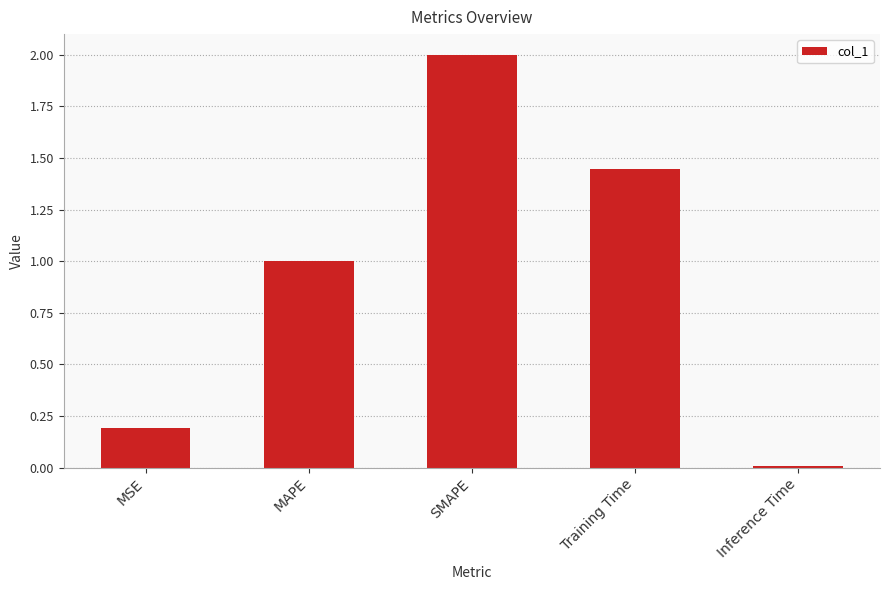

Approximately how many times larger is the value at MAPE compared to Training Time?

0.7